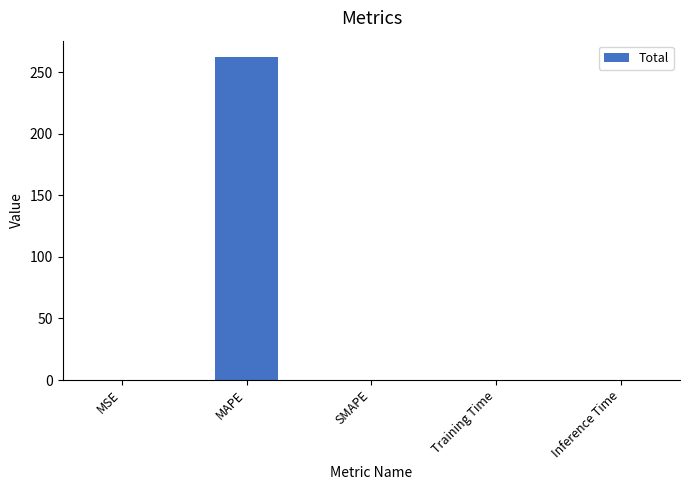

Is it true that the value at Inference Time is 0.0?

True